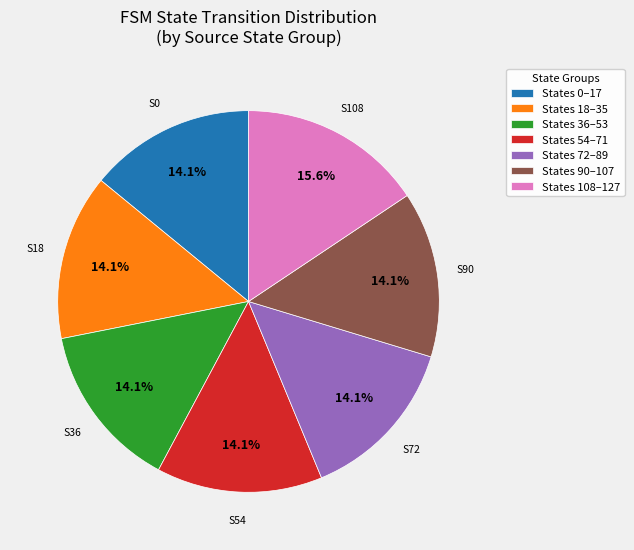

Does any single category account for the majority?

No